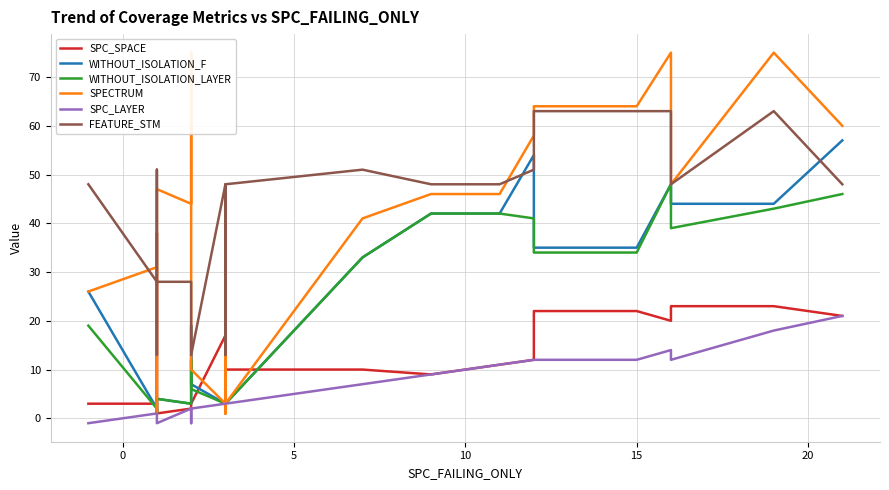

In SPC_SPACE, how many points are lower than both neighbors (excluding endpoints)?

5